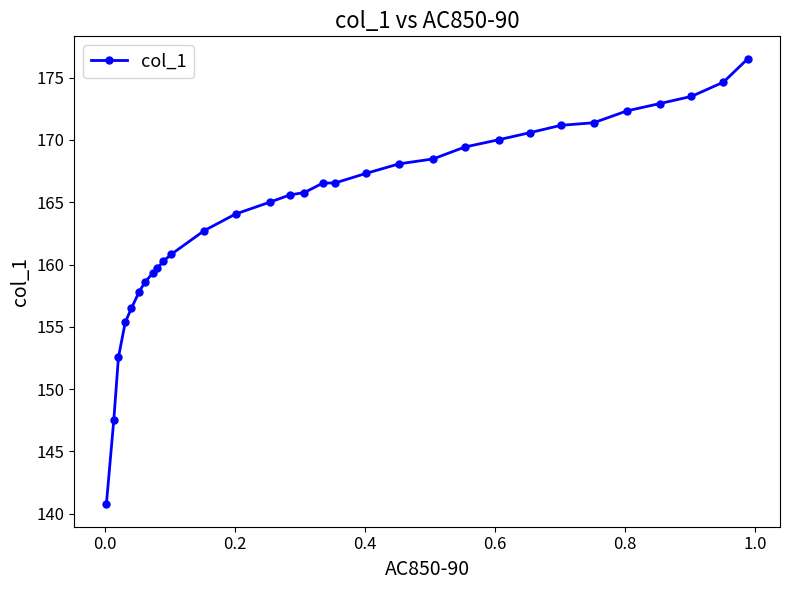

Does the chart display data point markers on the line(s)?

Yes